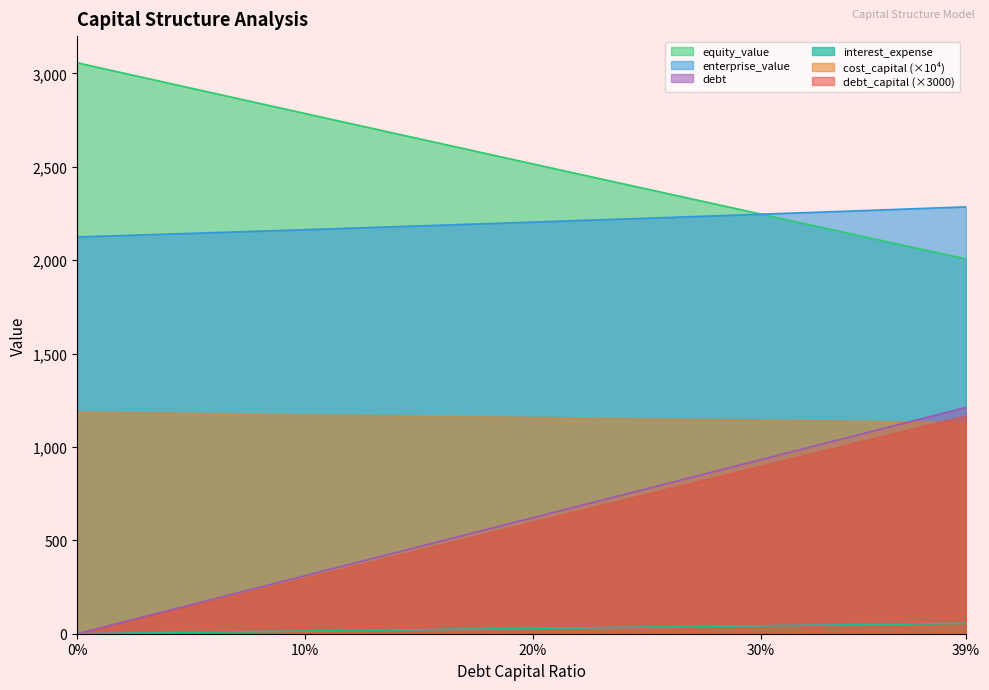

How many lines are shown in the chart?

6